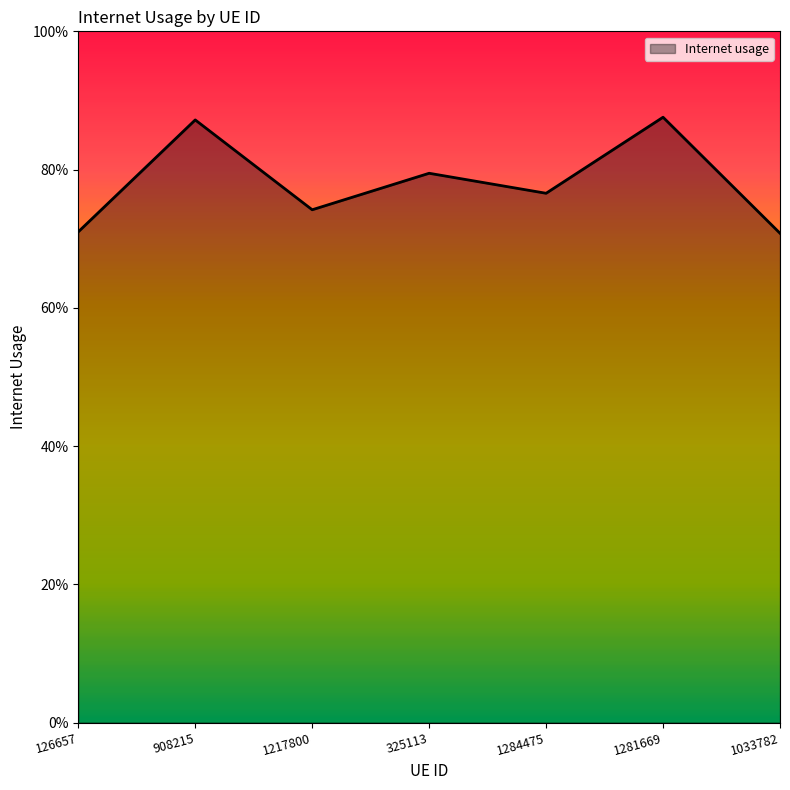

Does the chart display data point markers on the line(s)?

No